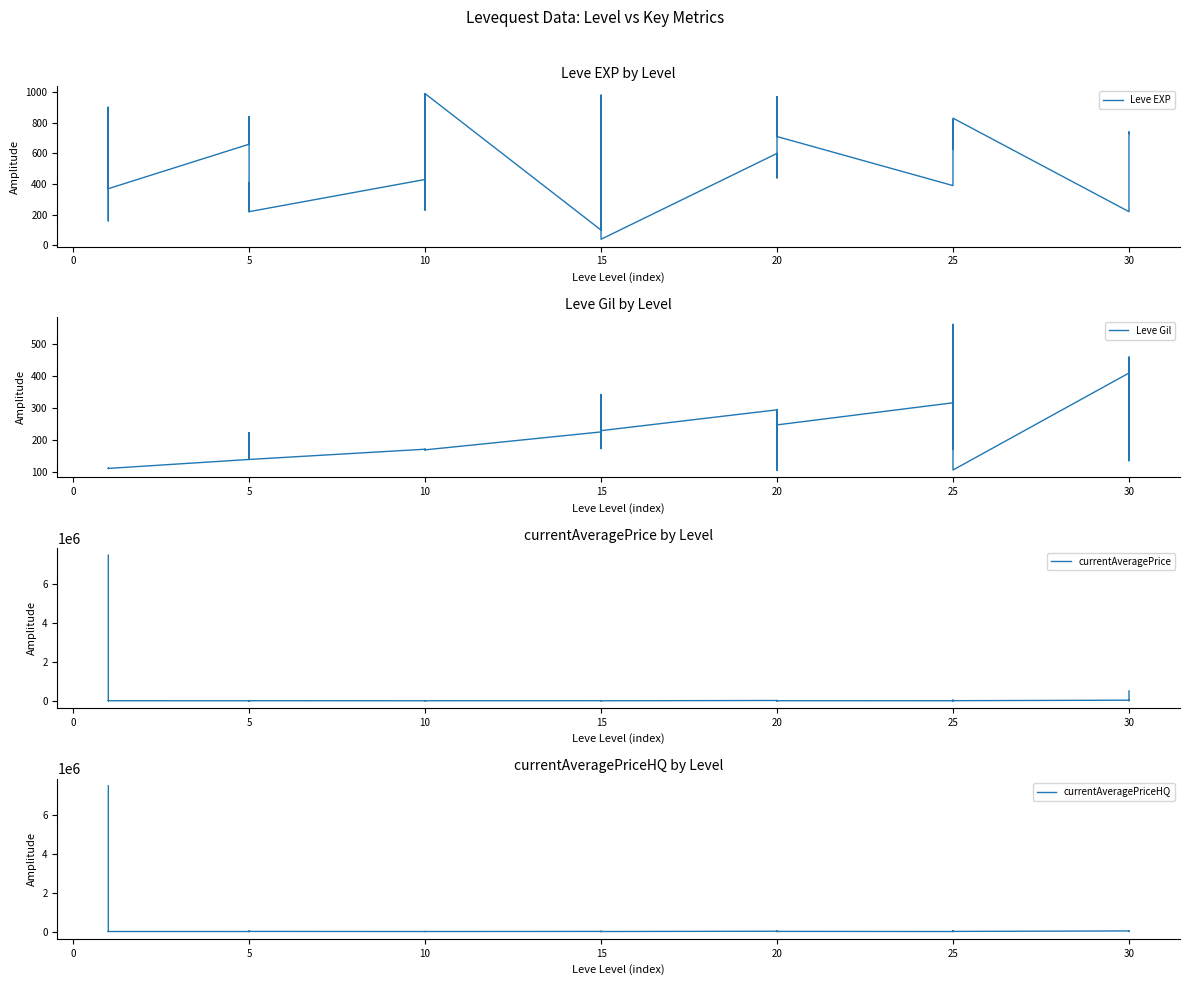

What is the difference between the maximum and minimum values in the Leve Gil series?

455.0